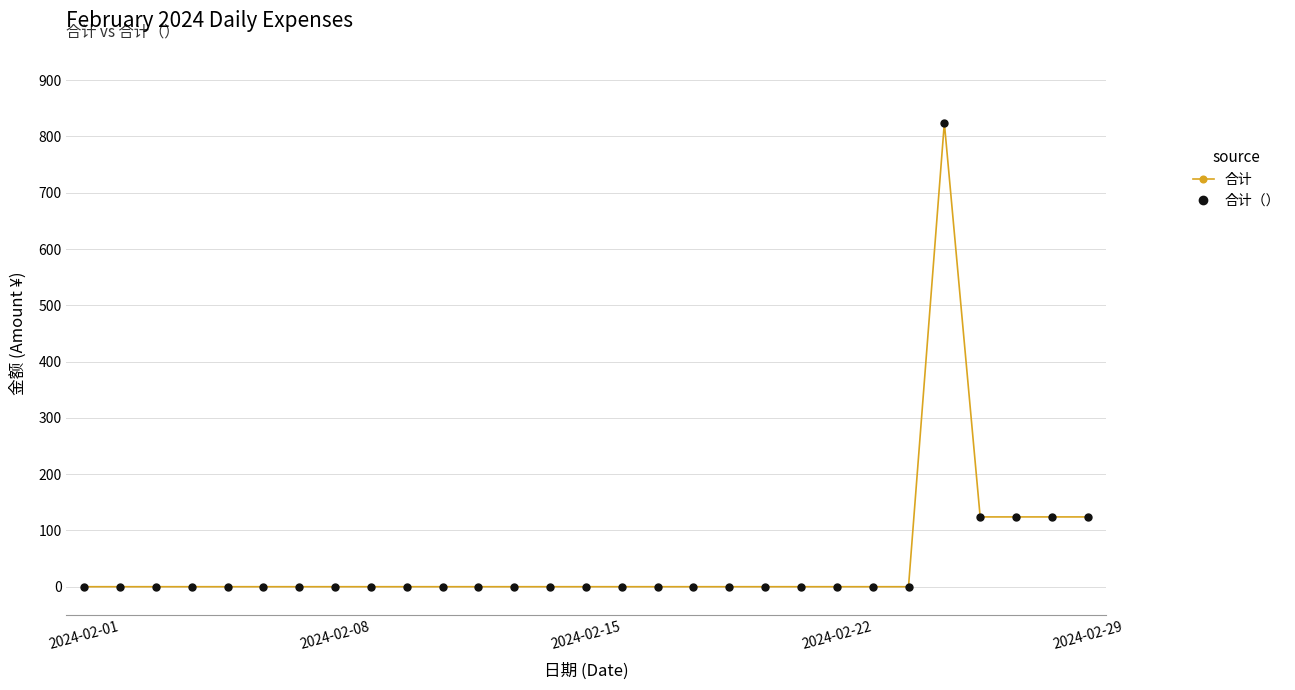

How many lines are shown in the chart?

2